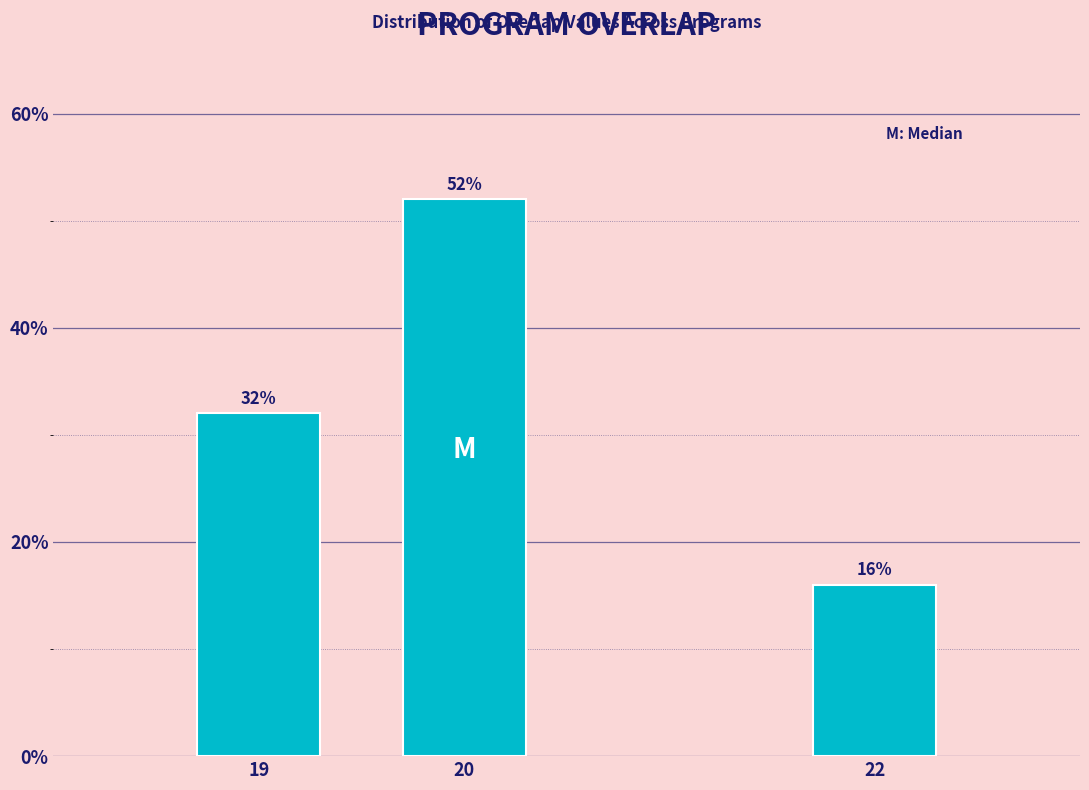

Reading right to left, list all the values displayed in this chart.

22=16	20=52	19=32